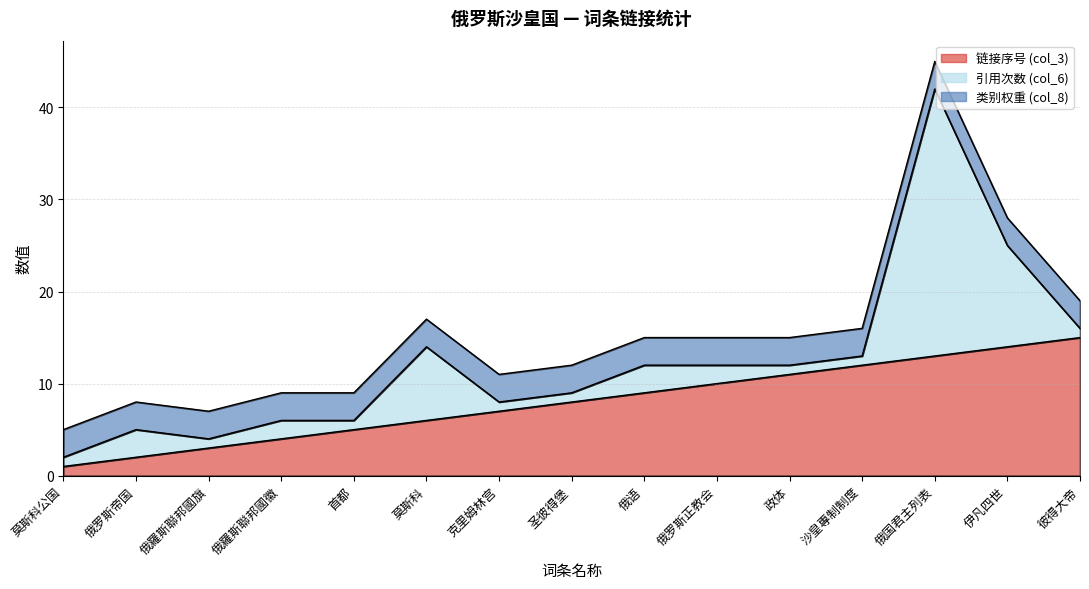

Which series has the widest spread of values?

引用次数 (col_6)